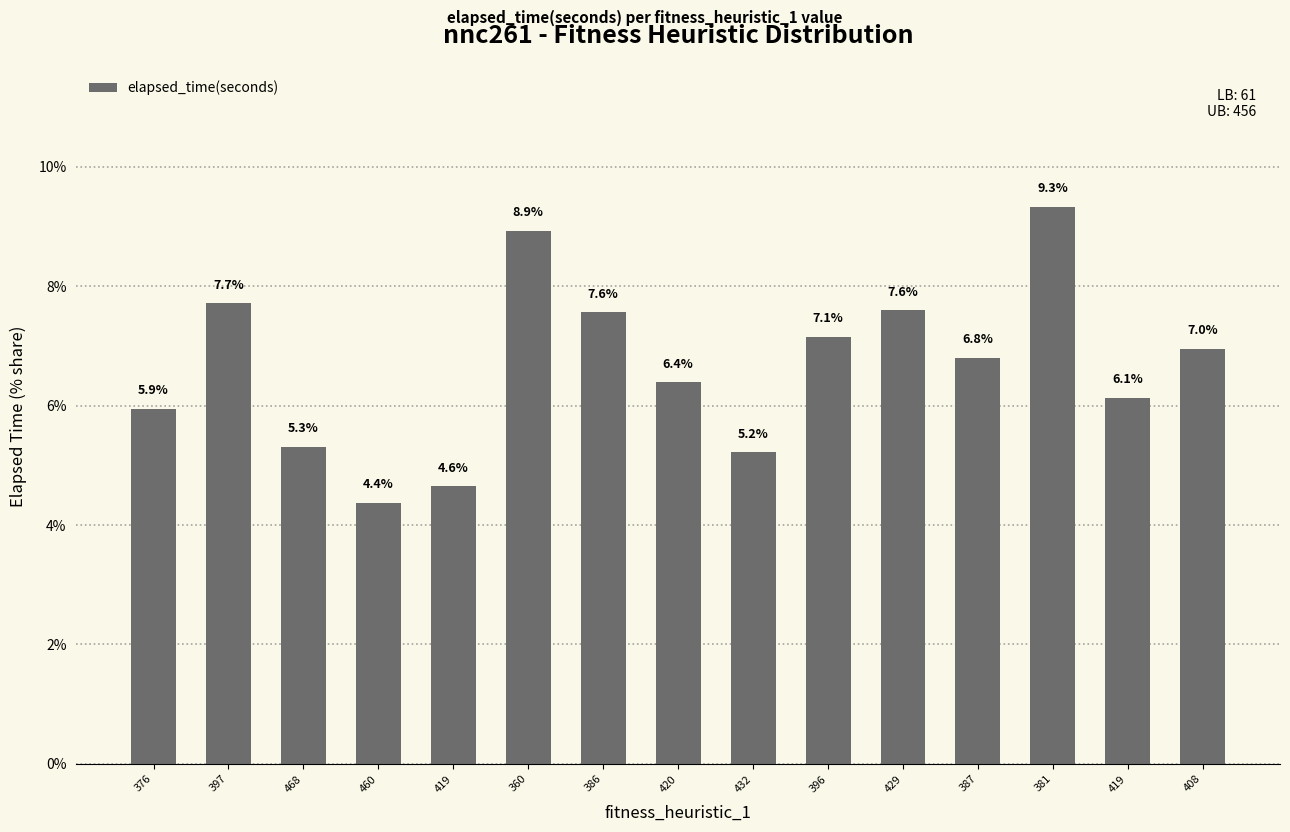

Reading left to right, list all the values displayed in this chart.

5.9	7.7	5.3	4.4	4.6	8.9	7.6	6.4	5.2	7.1	7.6	6.8	9.3	6.1	7.0